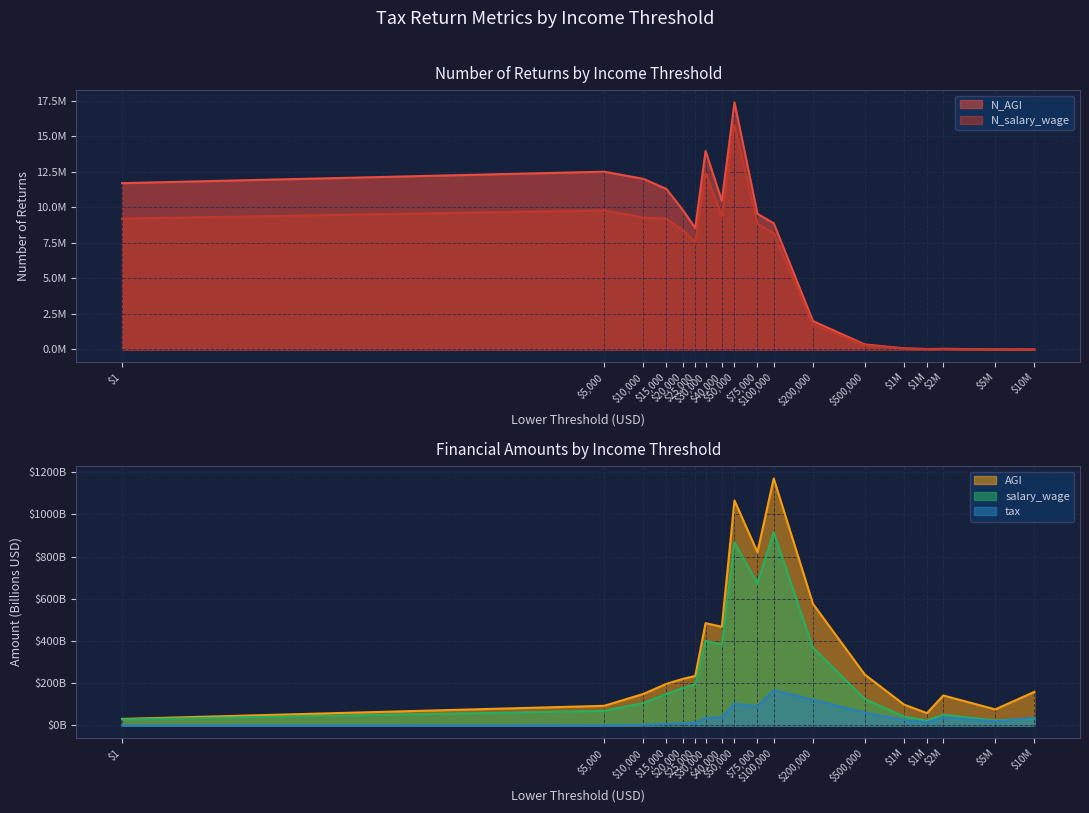

What is the value of the N_salary_wage point at the 7th from the left?

12430251